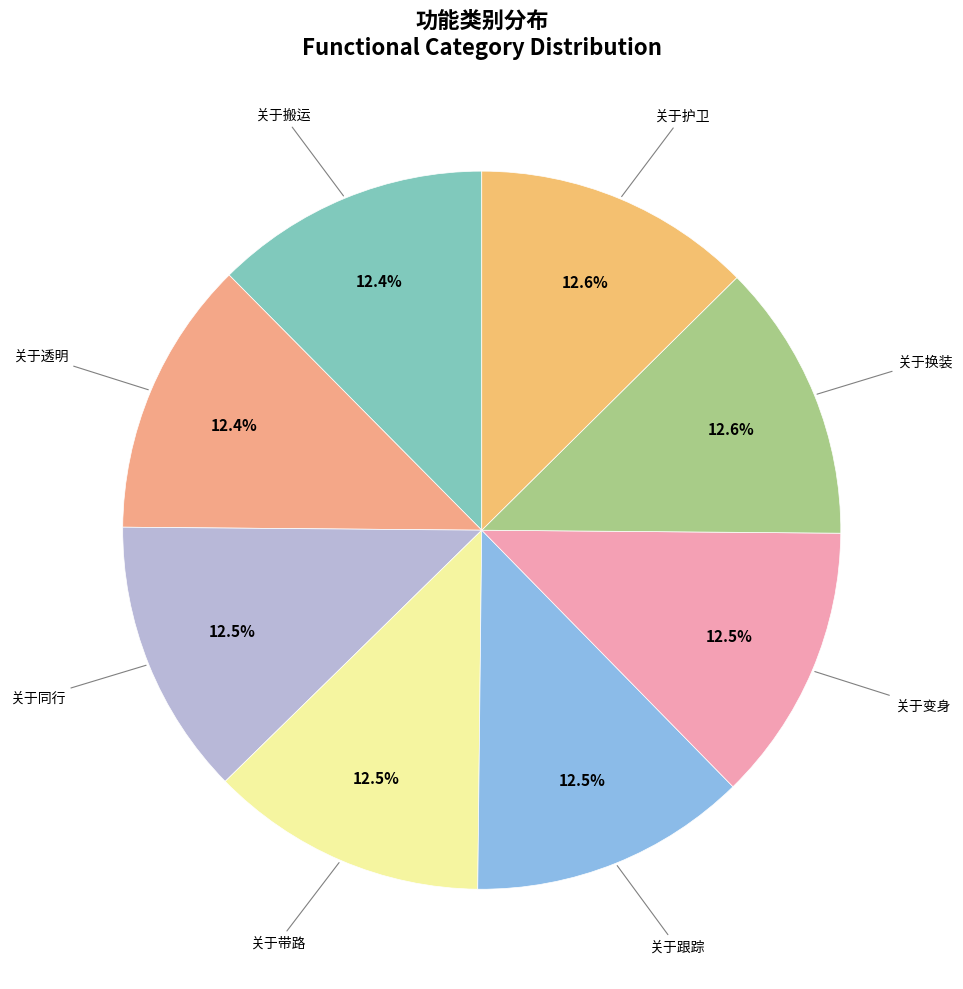

Count the number of slices in the pie.

8